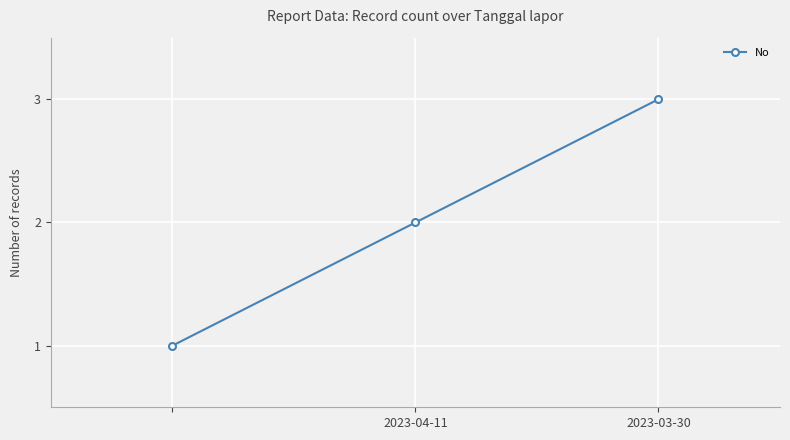

What is the greatest value displayed?

3